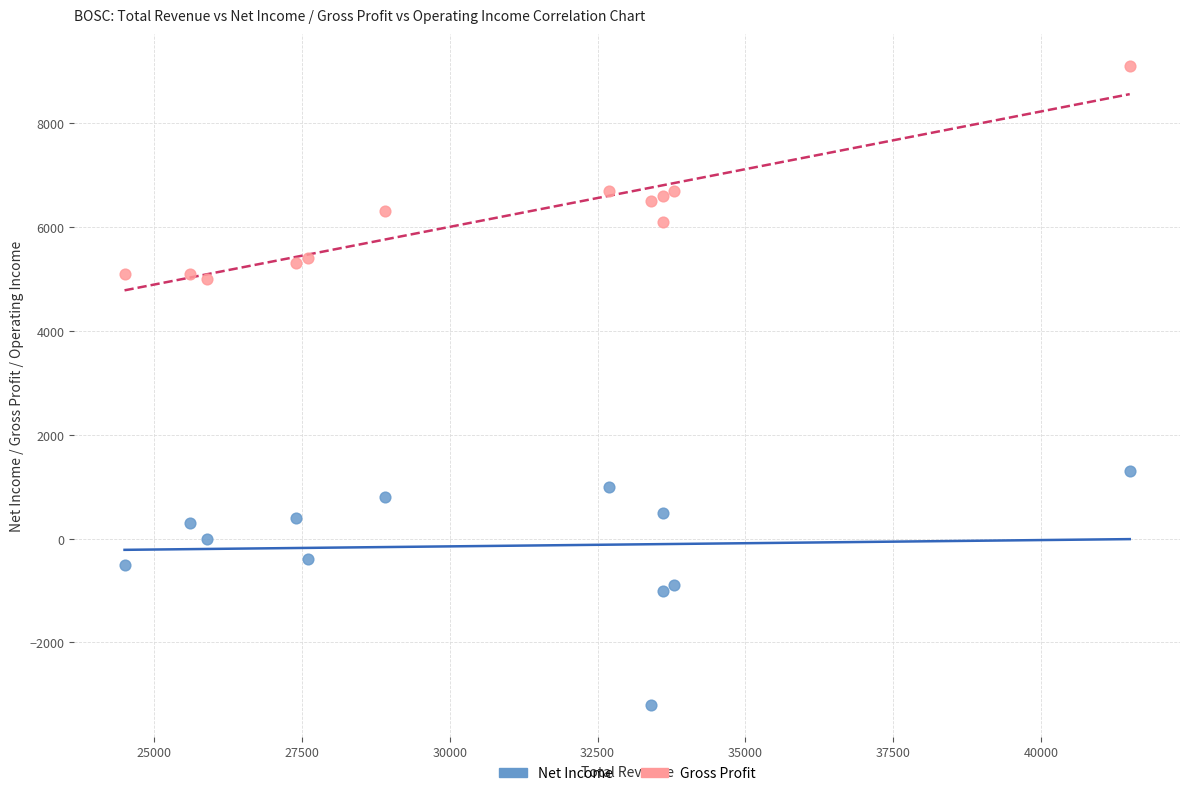

What are all the series names shown in the legend?

Net Income, Gross Profit